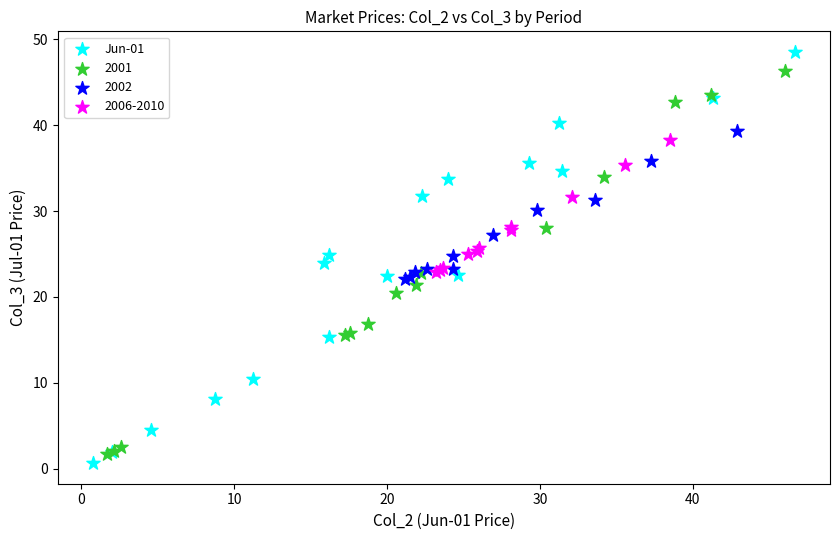

Which series reaches the maximum Y coordinate?

Jun-01